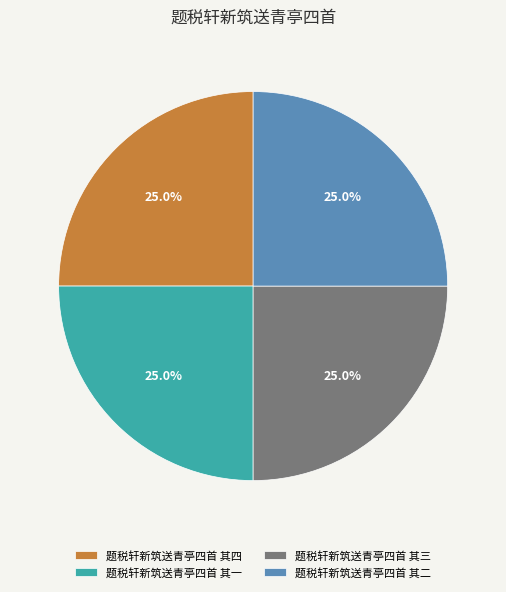

Is there a majority slice in this chart?

No